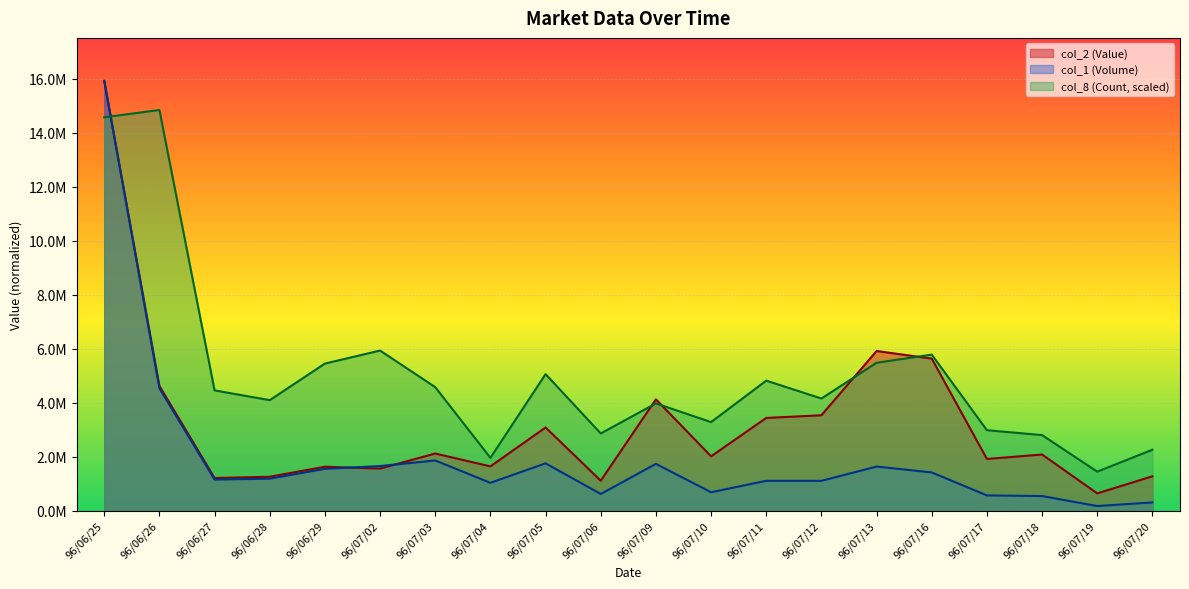

True or false: col_8 (Count) has a value of 4454409.7 at 96/06/27.

True